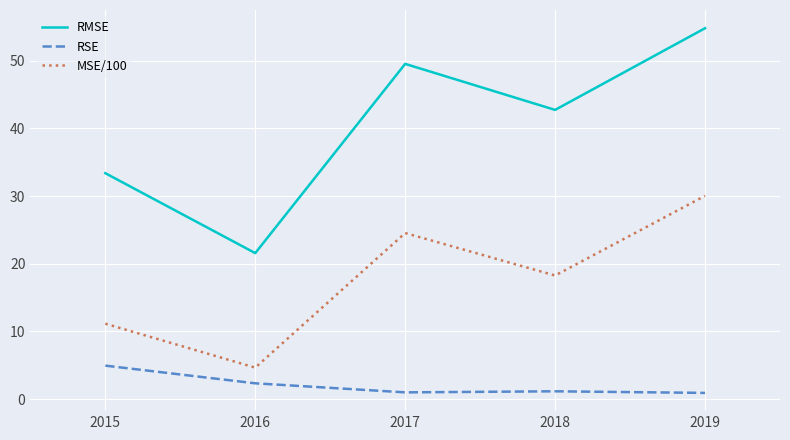

Which series changed the most between 2015 and 2016?

RMSE